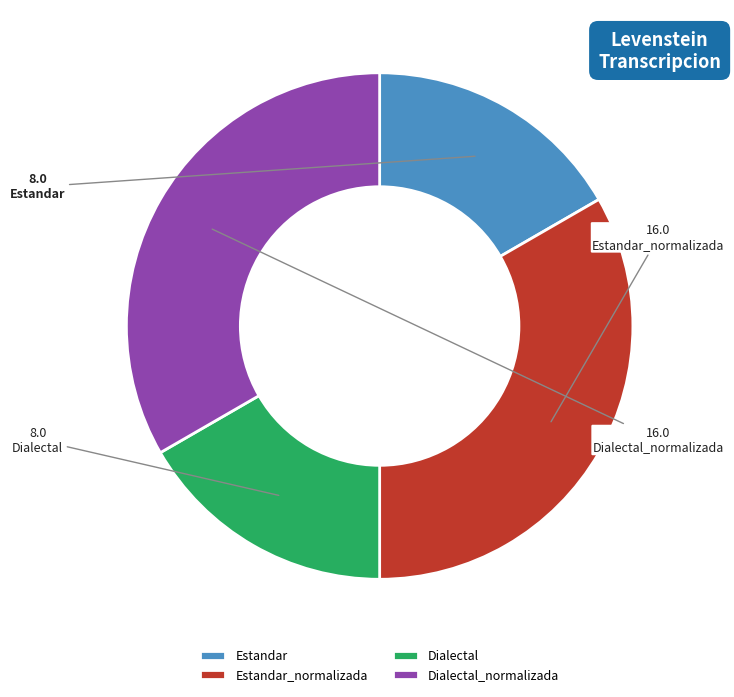

Approximately how many times larger is the value at Estandar compared to Dialectal?

1.0